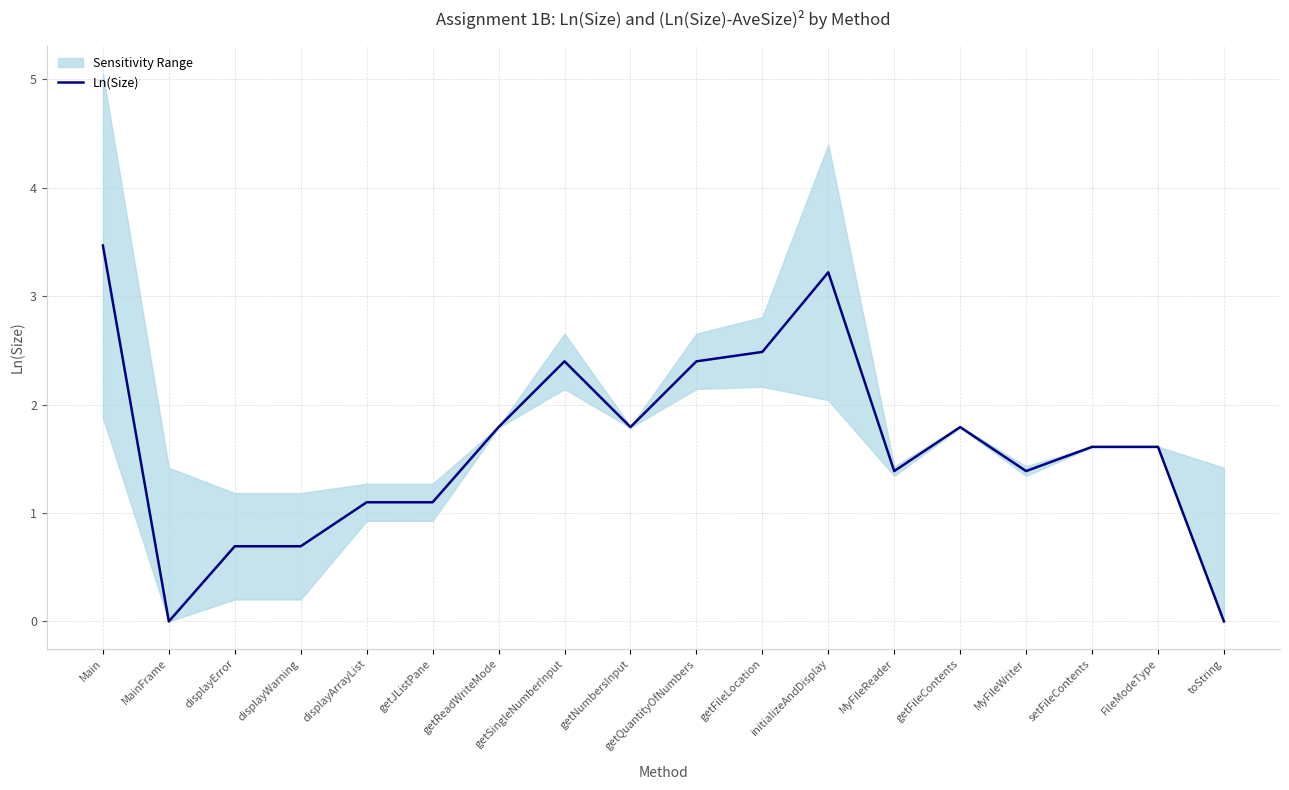

What value does the data have at getReadWriteMode?

1.8